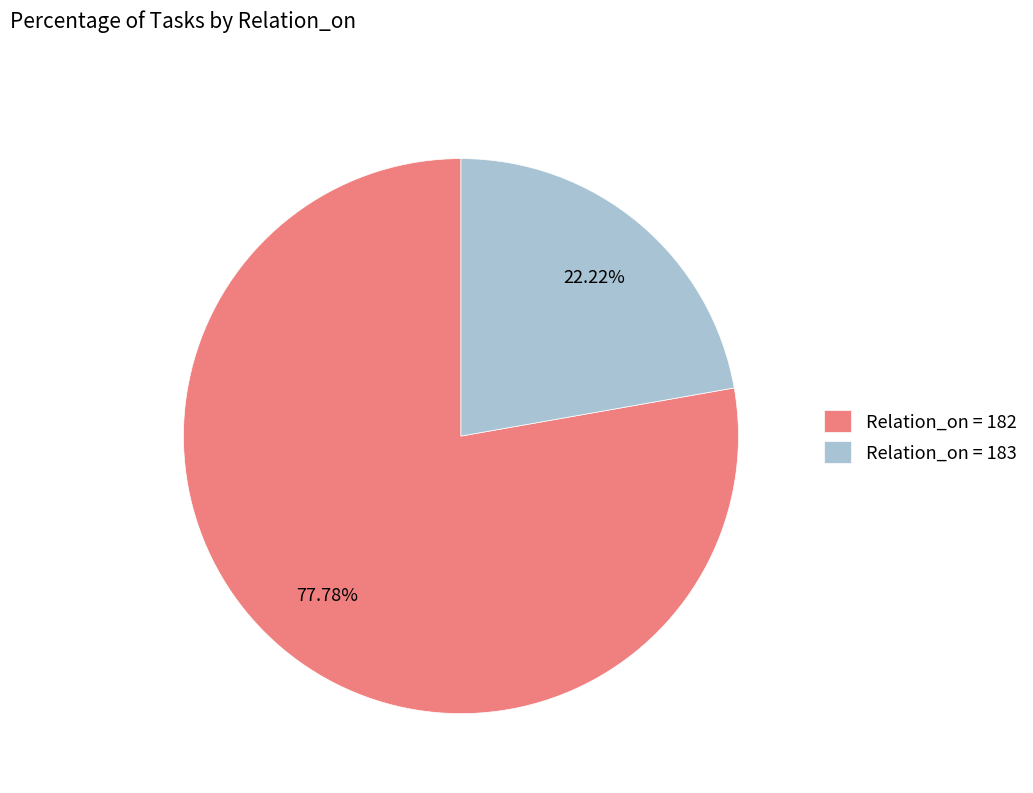

Rank the categories by value from highest to lowest.

Relation_on = 182, Relation_on = 183